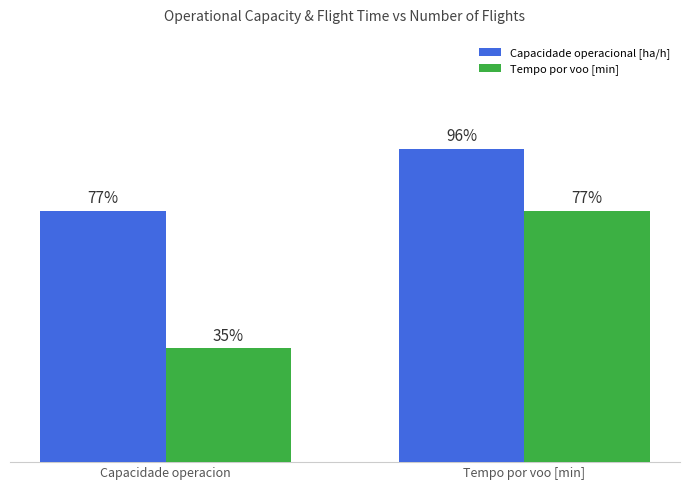

Where is Capacidade operacional [ha/h] nearest to the value 86?

Capacidade operacion